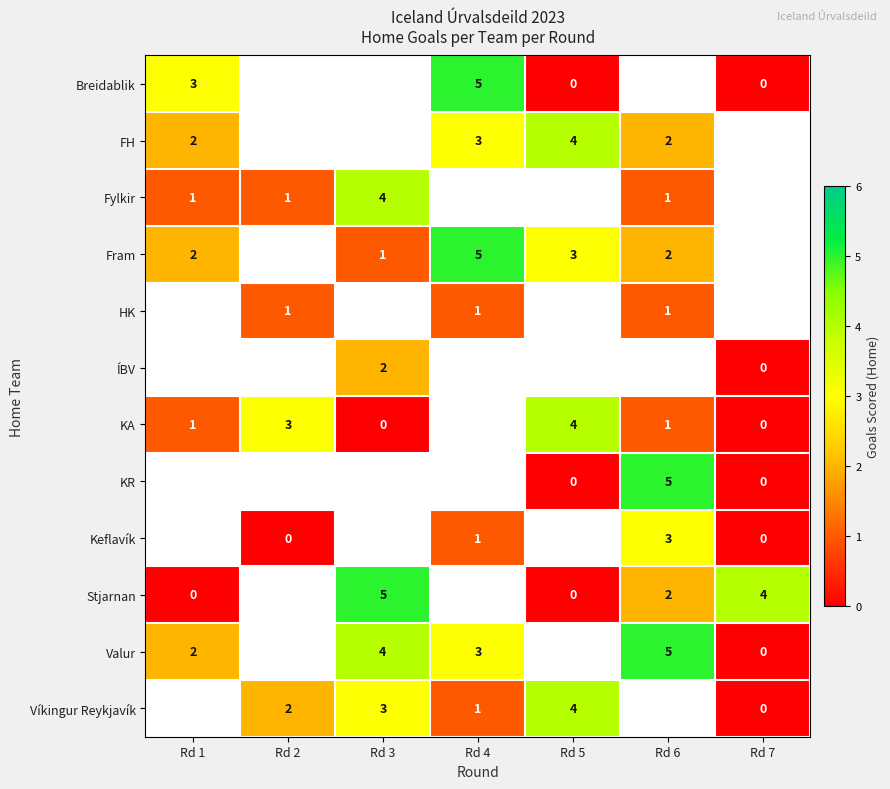

The value of Breidablik at Rd 4 is 5. True or false?

True